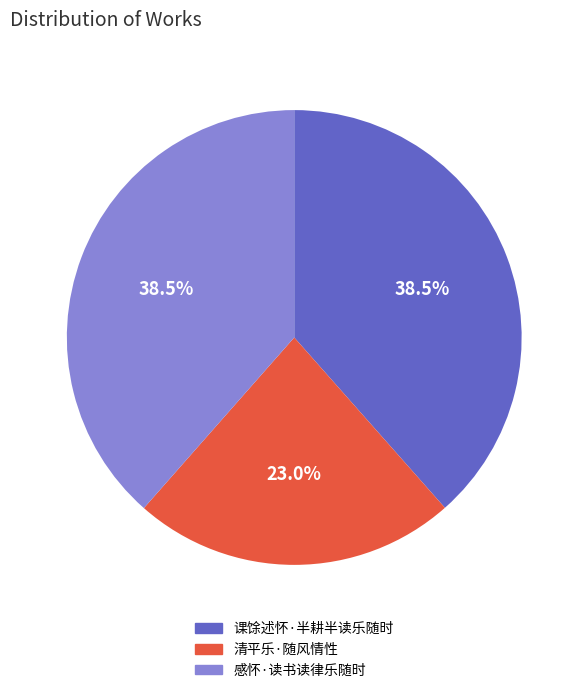

Which slice is the smallest?

清平乐·随风情性